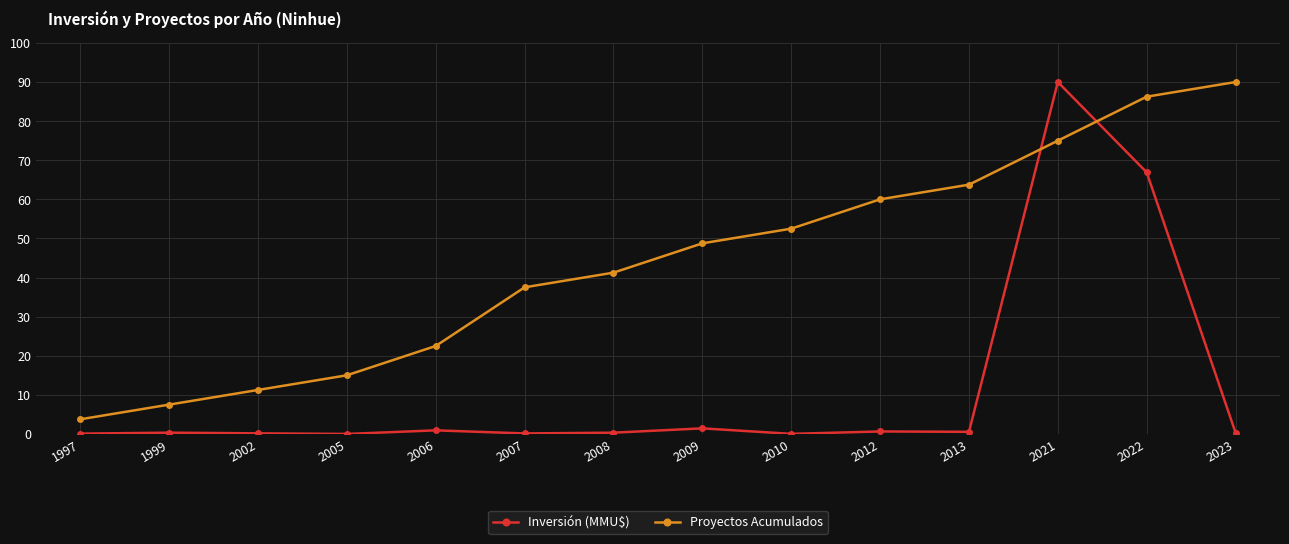

Is it true that Proyectos Acumulados equals 48.8 at 2009?

True